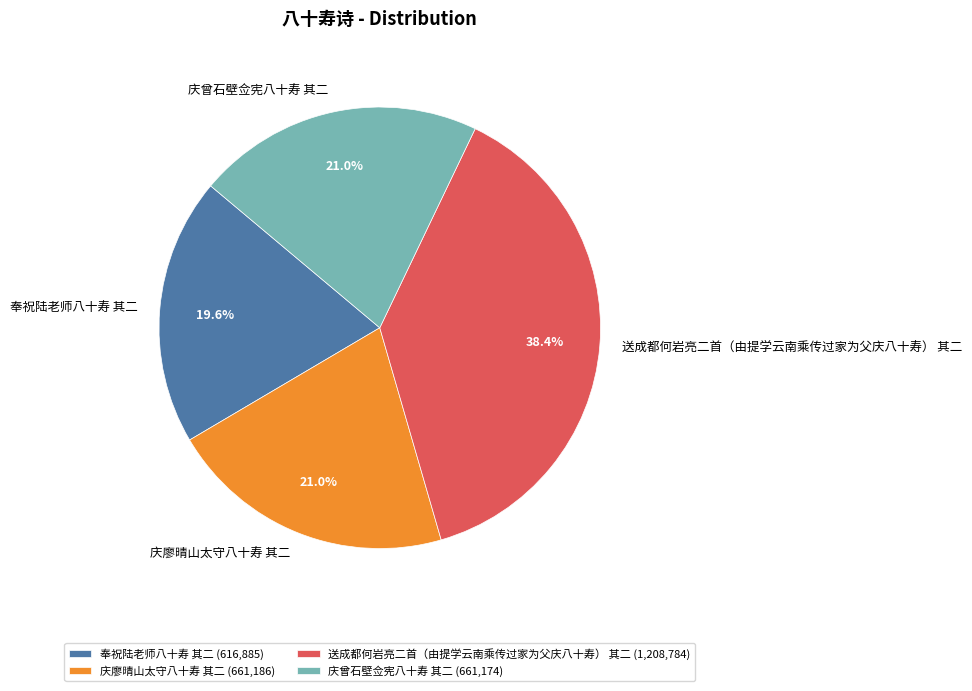

To the nearest percent, what is the combined percentage of 庆廖晴山太守八十寿 其二 and 庆曾石壁佥宪八十寿 其二?

42%